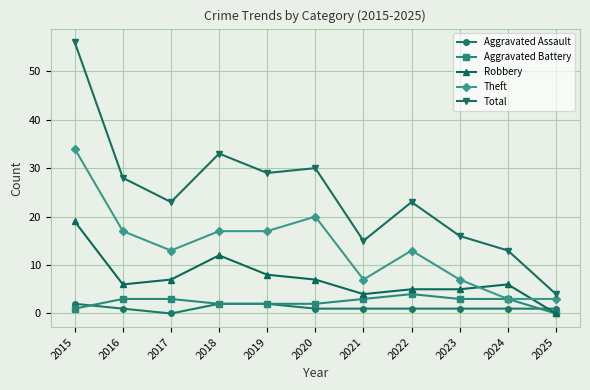

Rank the series by their maximum value, from lowest to highest.

Aggravated Assault, Aggravated Battery, Robbery, Theft, Total